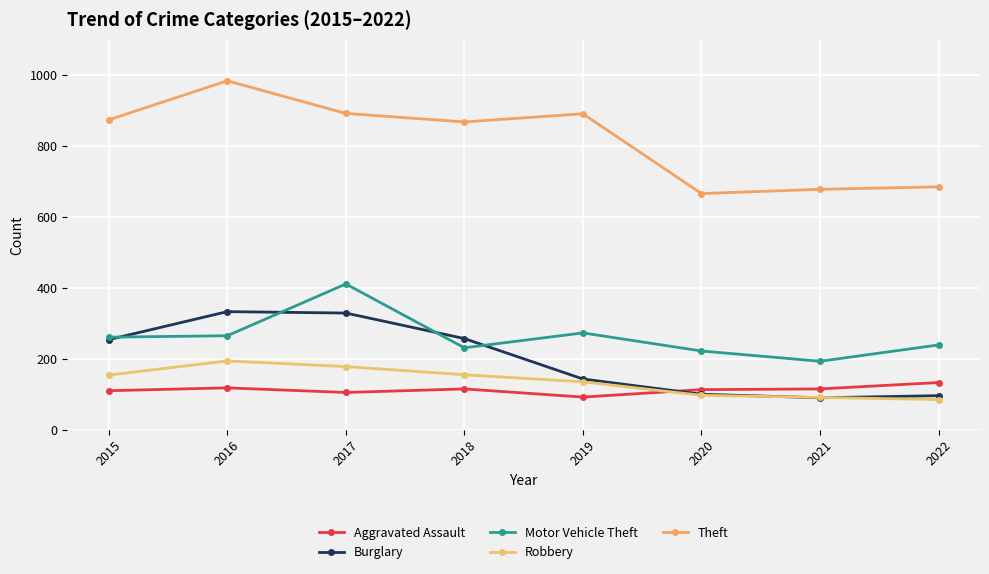

What is the value of the Aggravated Assault point at the 7th from the left?

115